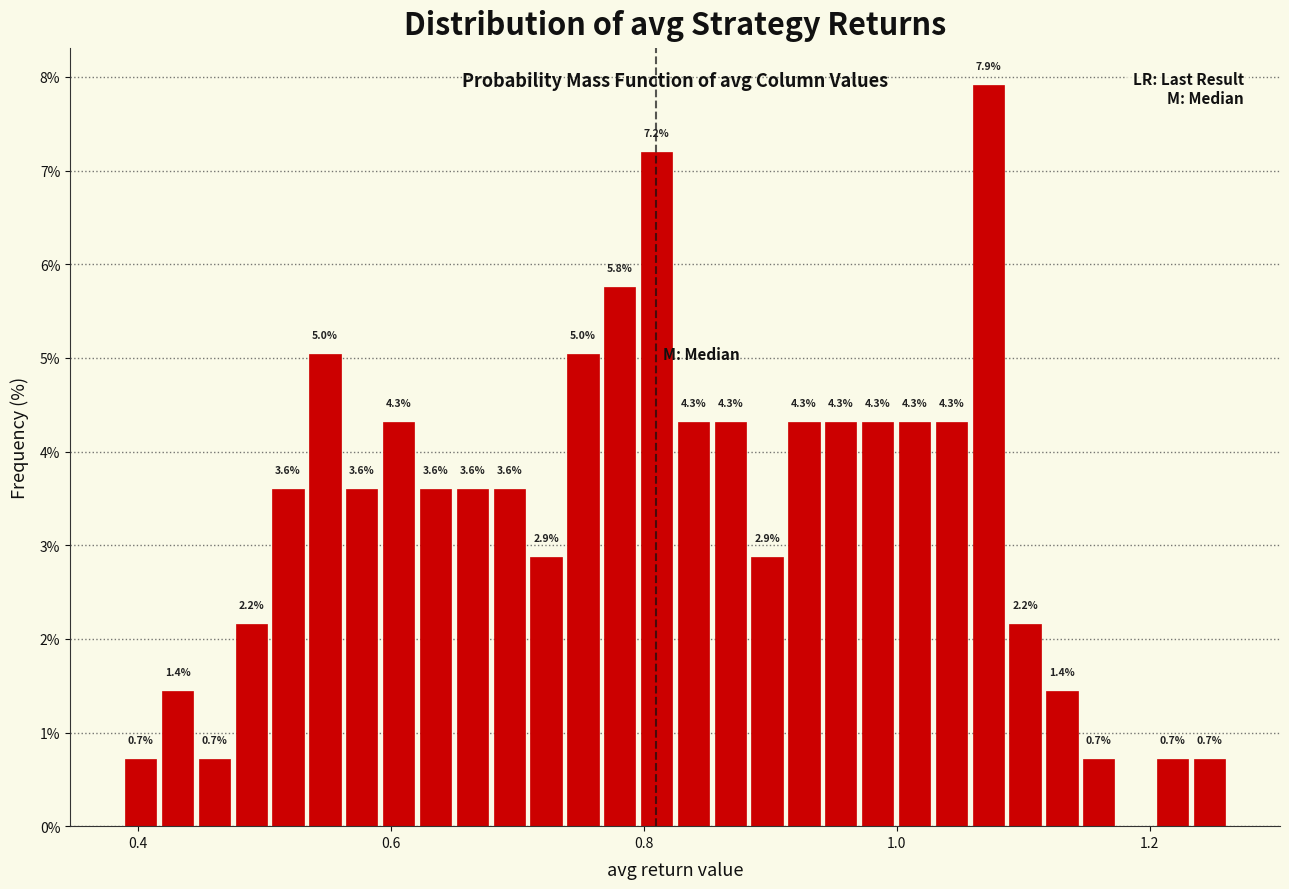

Around what value on the x-axis is the tallest bar? Give the approximate position of its centre, as read against the axis.

1.08